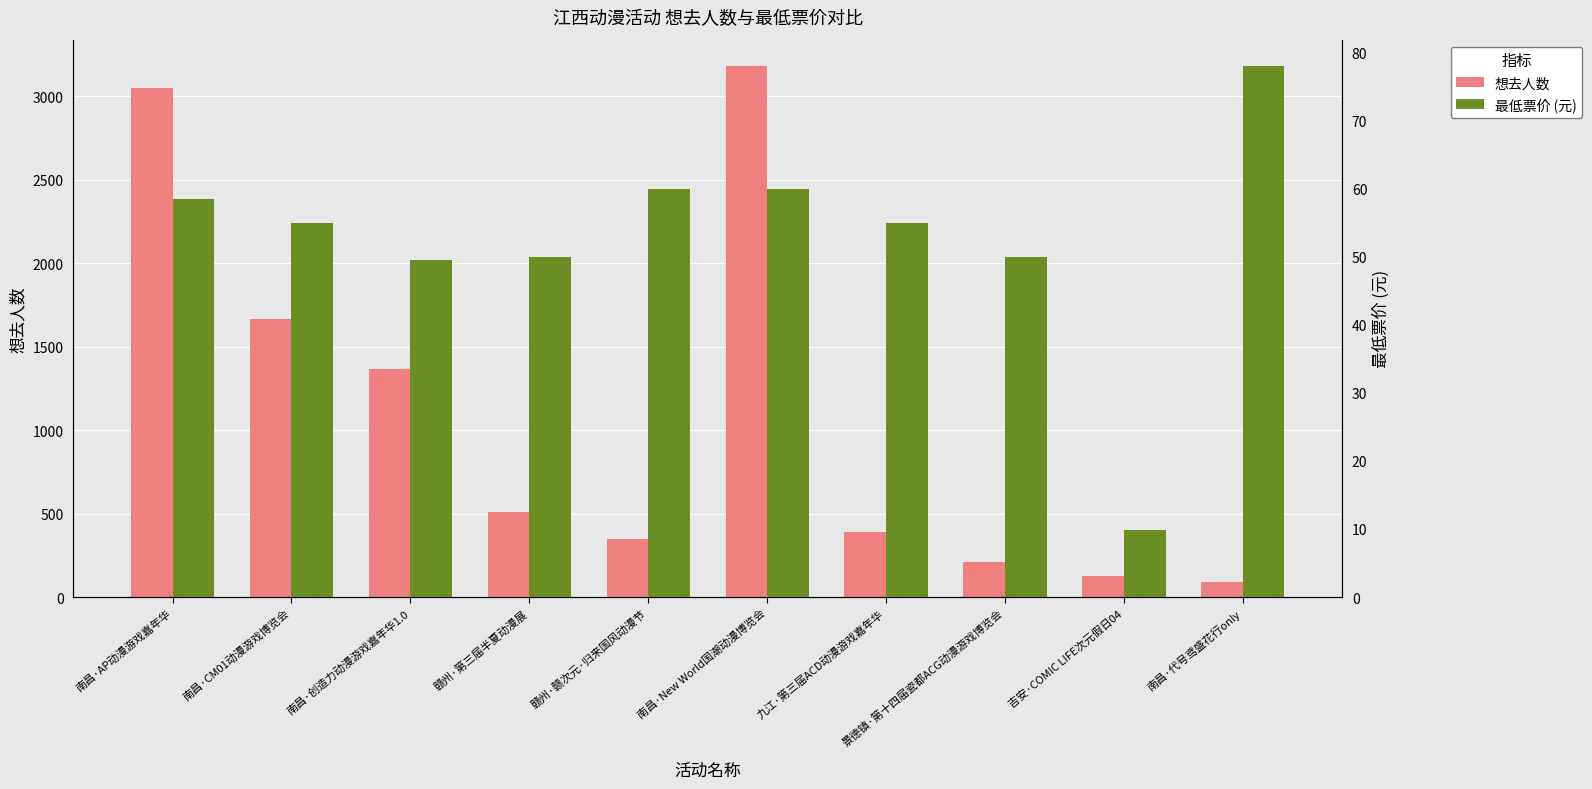

At which label does 最低票价 (元) first exceed 55?

南昌·AP动漫游戏嘉年华